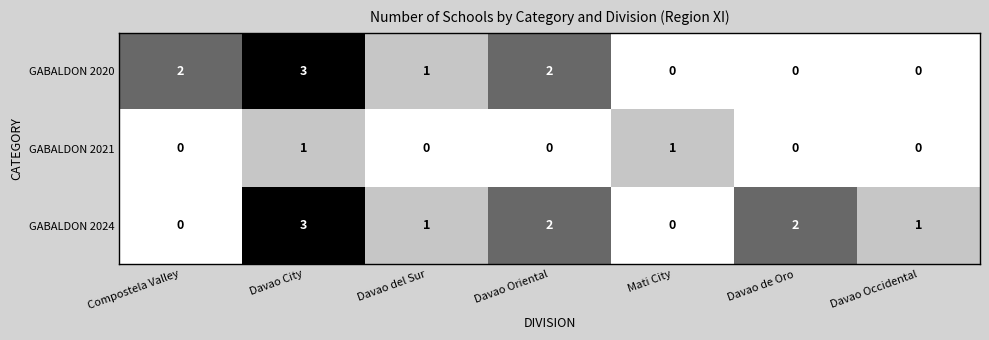

Reading left to right, extract all data points from this chart.

GABALDON 2020: 2	3	1	2	0	0	0
GABALDON 2021: 0	1	0	0	1	0	0
GABALDON 2024: 0	3	1	2	0	2	1